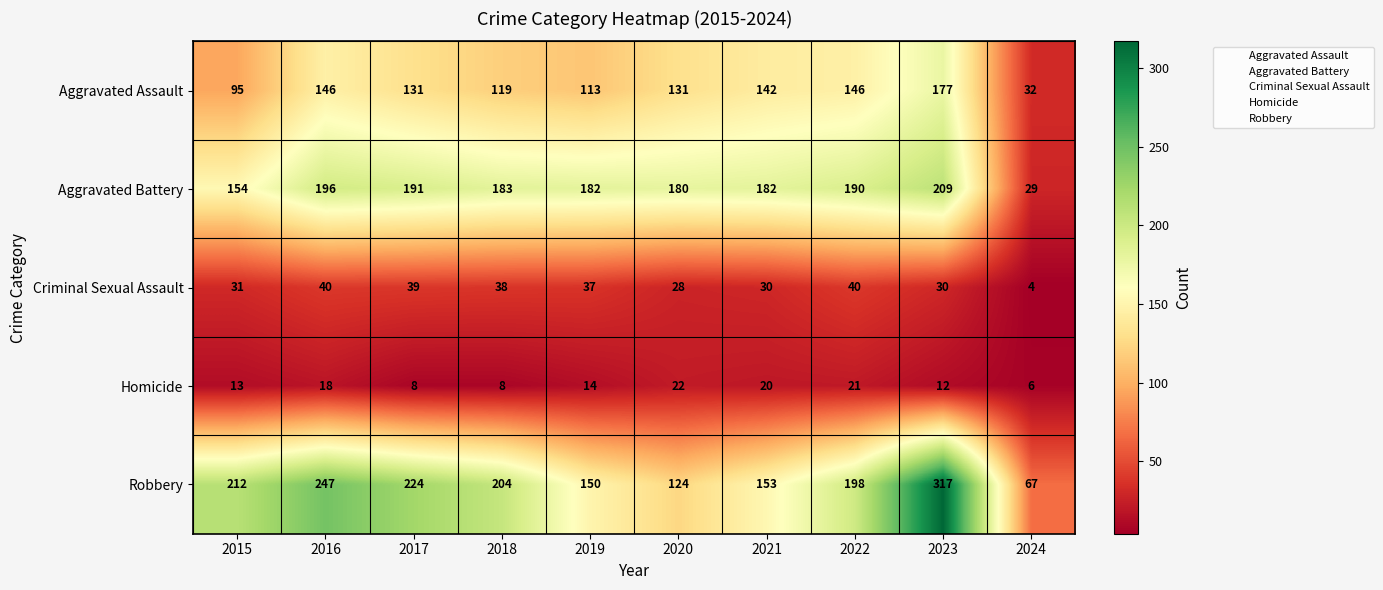

Rank the series by their maximum value, from highest to lowest.

Robbery, Aggravated Battery, Aggravated Assault, Criminal Sexual Assault, Homicide